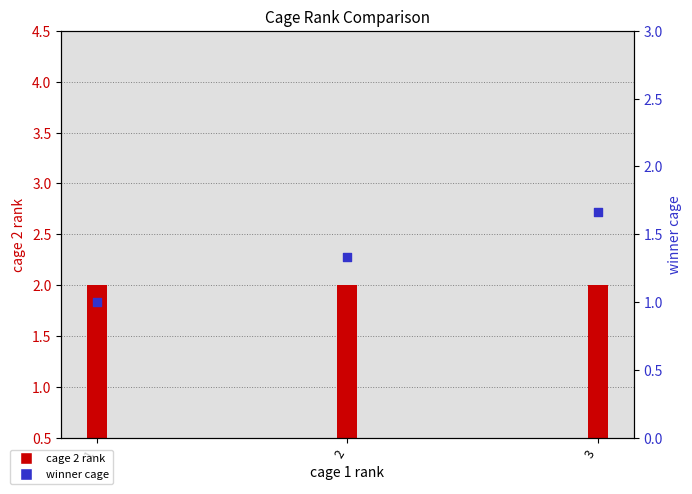

Which series has the widest spread of Y values?

winner cage